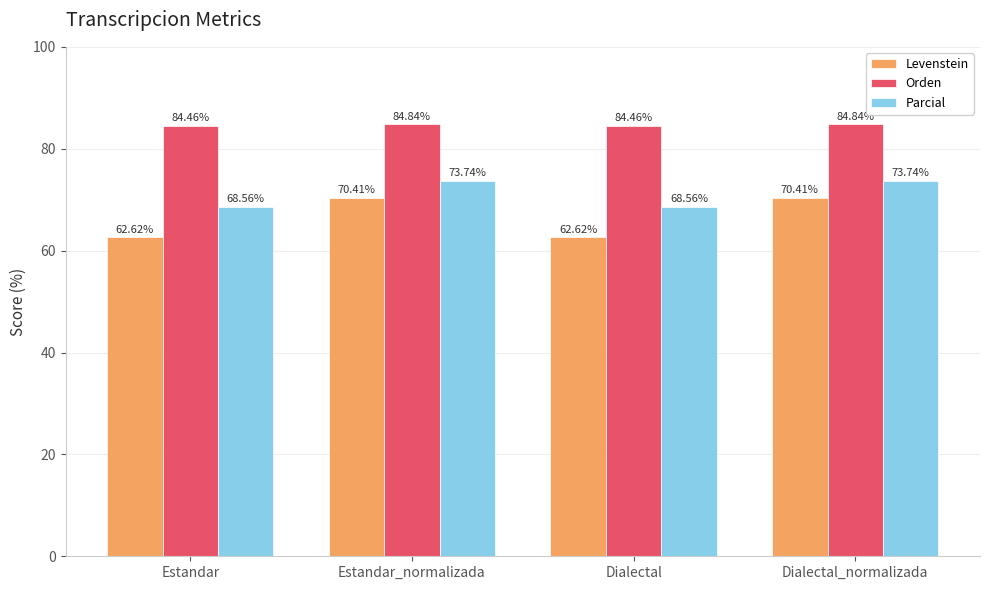

What is the sum of the Parcial values at Dialectal_normalizada and Estandar?

142.3